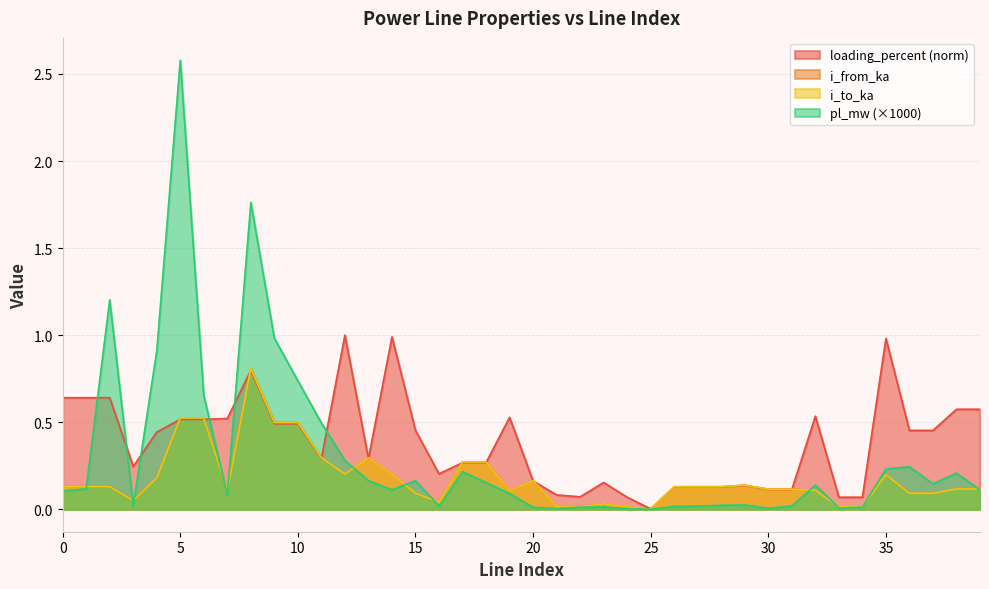

In i_to_ka, how many points are higher than both neighbors (excluding endpoints)?

12